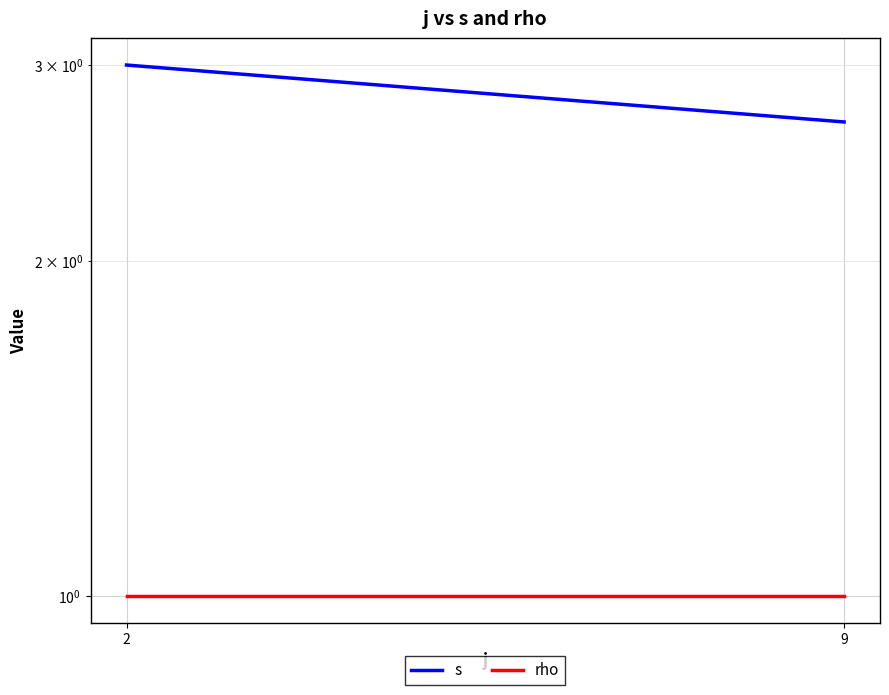

Reading left to right, extract all data points from this chart.

s: 3.0	2.7
rho: 1.0	1.0